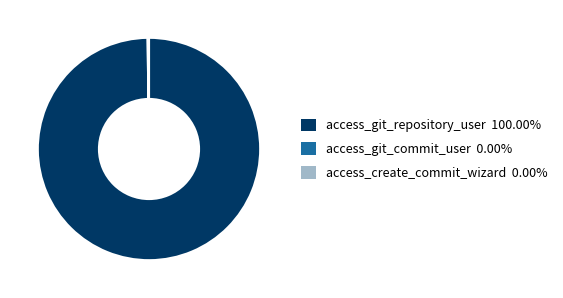

Which category accounts for the majority?

access_git_repository_user